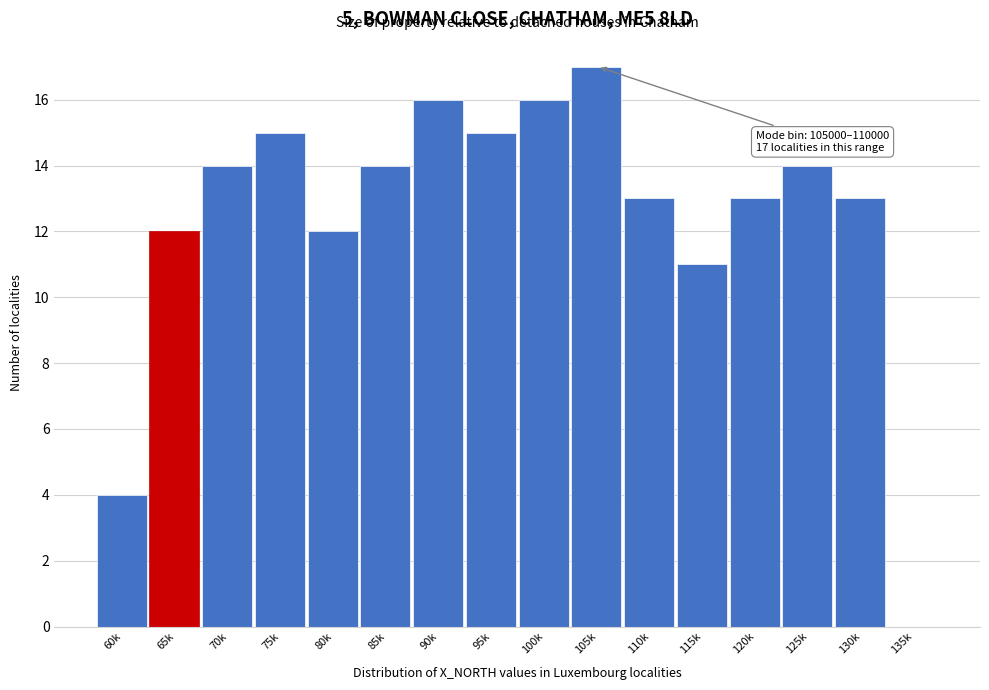

What is the maximum value shown in the chart?

17